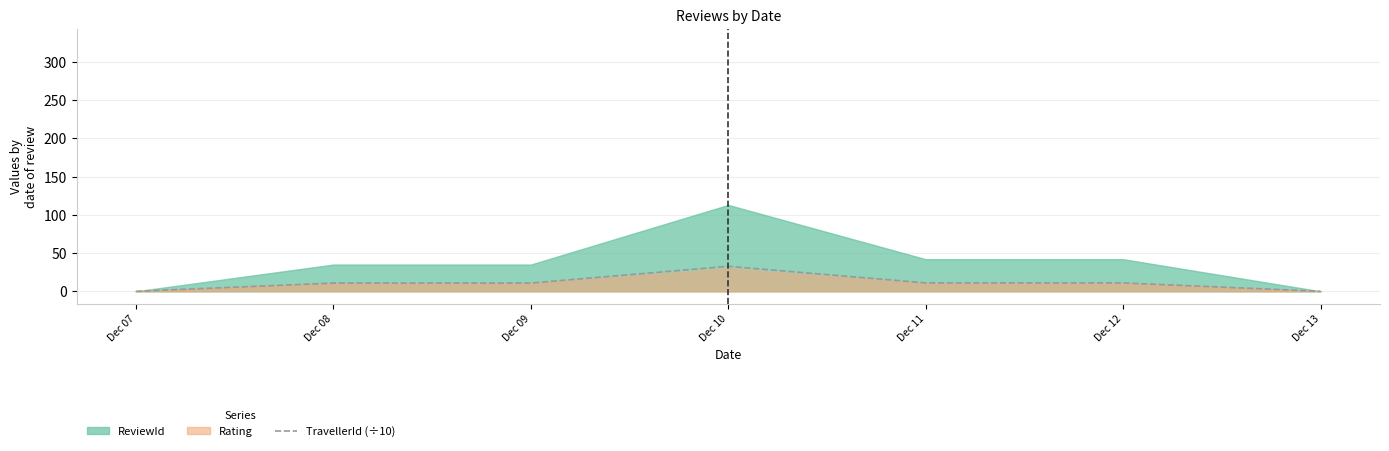

At which label does TravellerId (÷10) reach its peak?

Dec 10